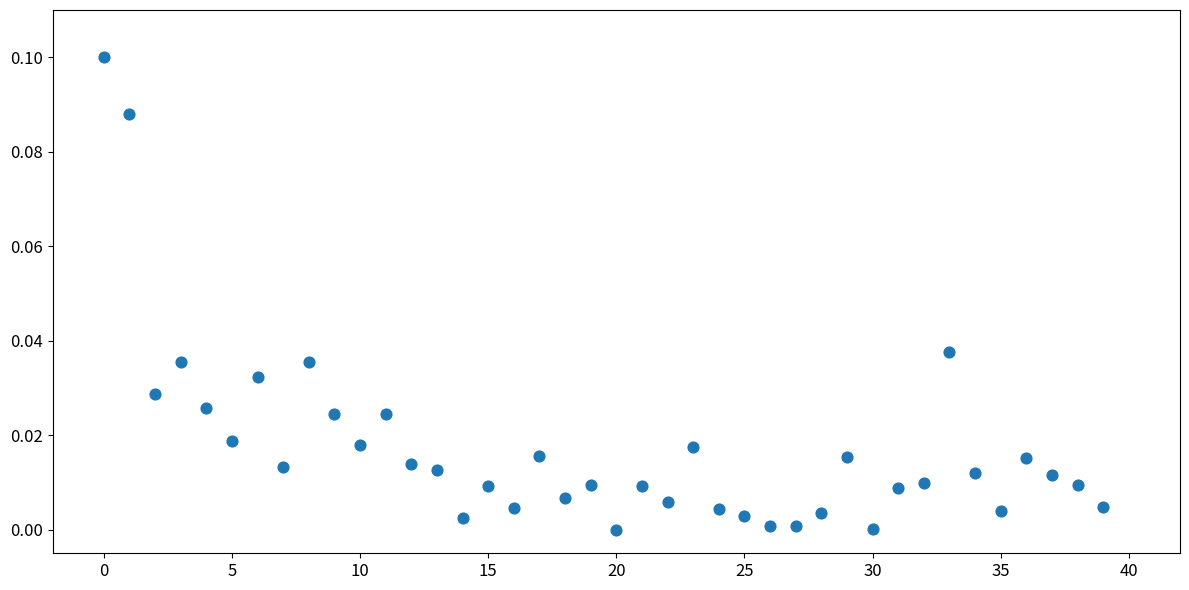

How many data points are displayed?

40